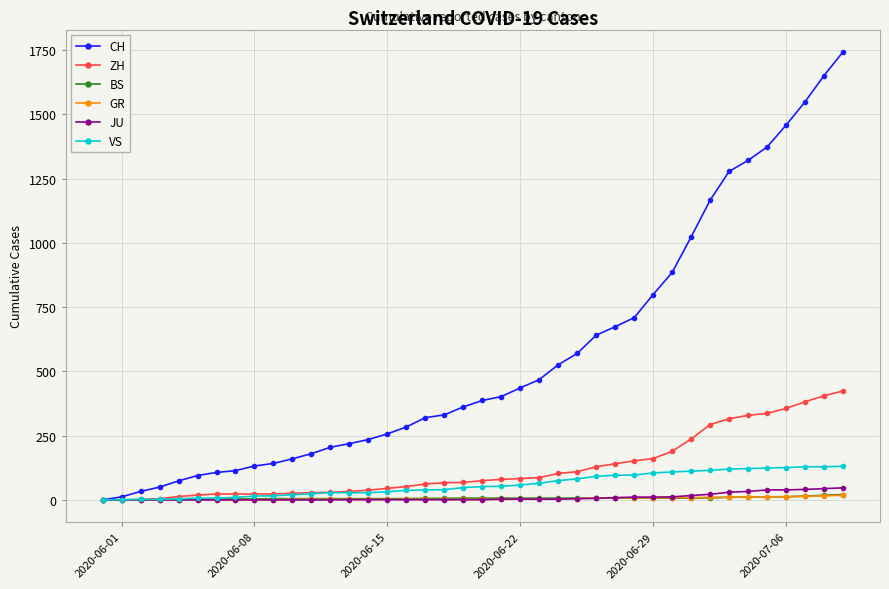

Which series has the widest spread of values?

CH